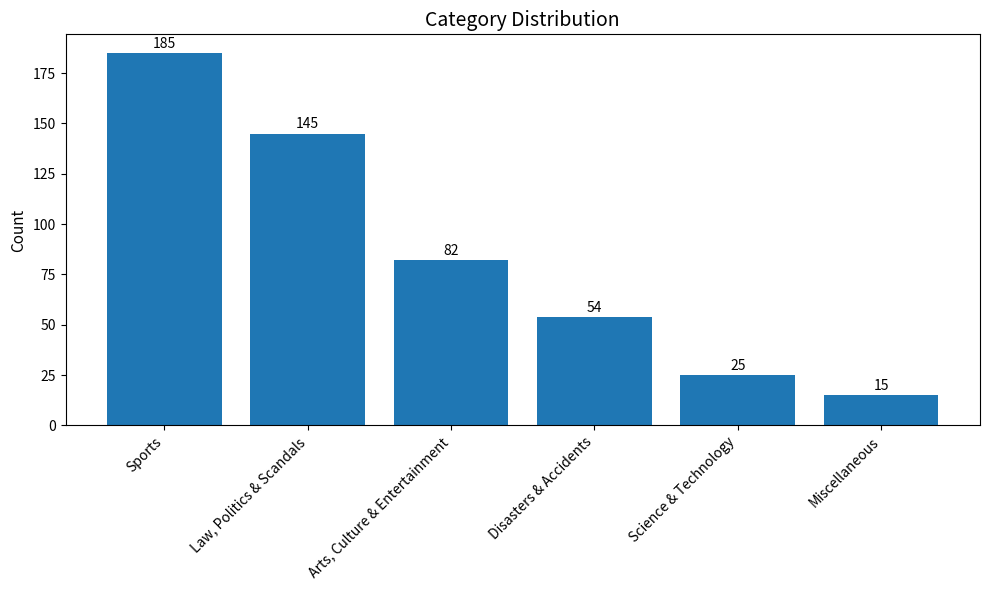

True or false: the data shows 262 at Sports.

False